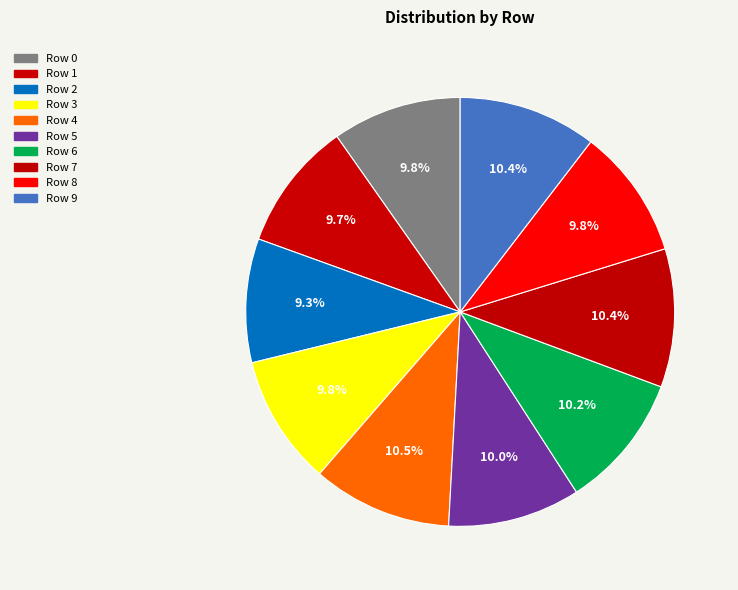

Count the number of slices in the pie.

10